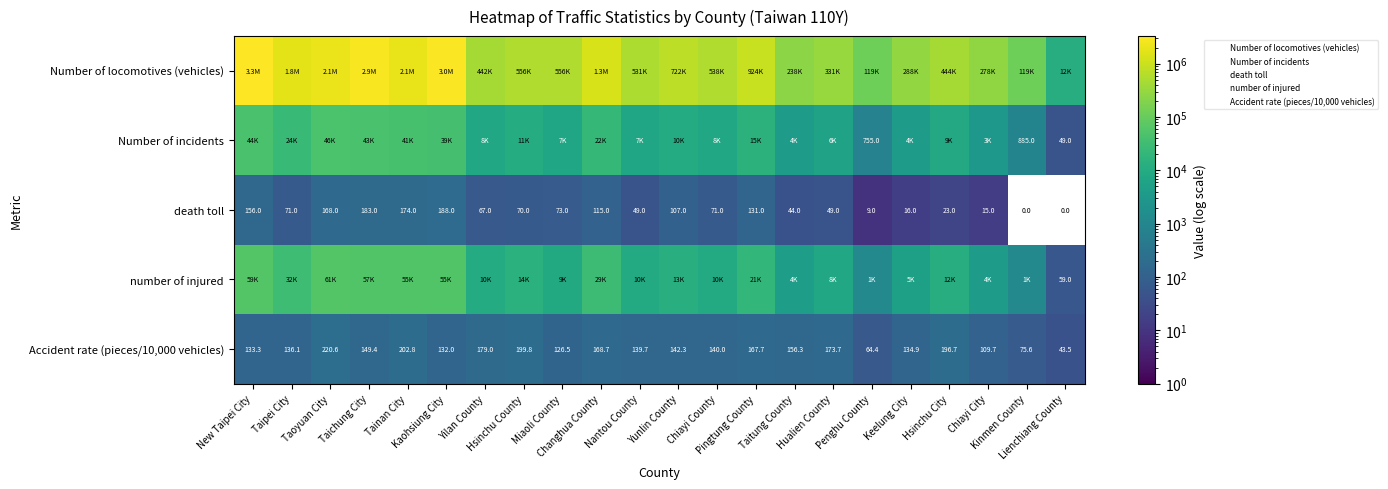

List the series in order of their peak value, highest first.

Number of locomotives (vehicles), number of injured, Number of incidents, Accident rate (pieces/10,000 vehicles), death toll